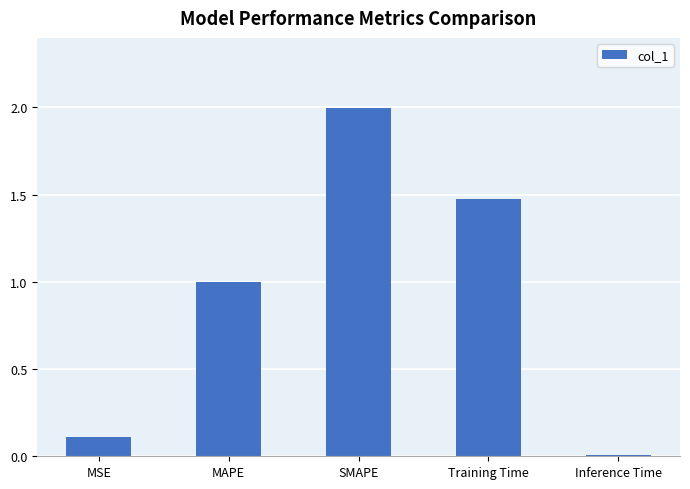

What is the change in value from MSE to Inference Time?

-0.1